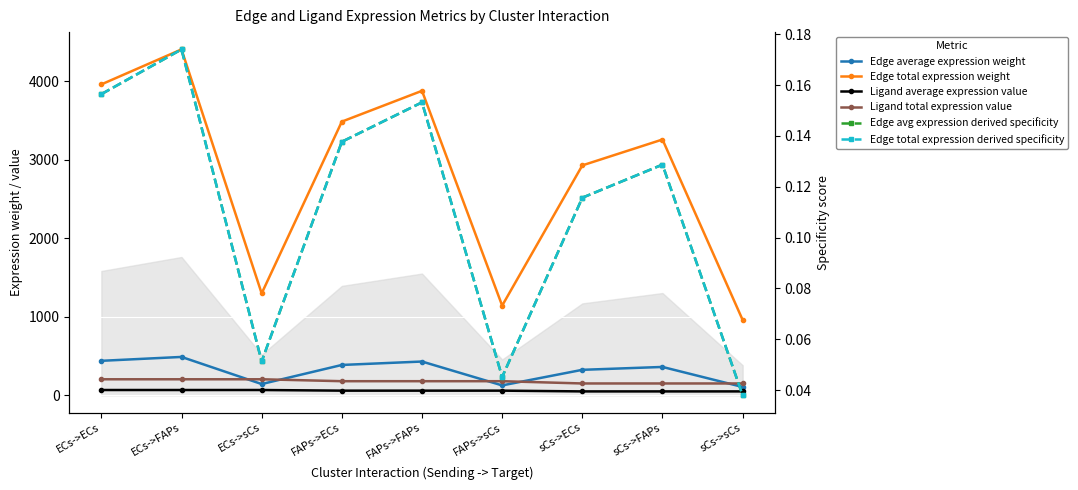

True or false: Edge total expression weight and Edge average expression weight cross at least once.

False